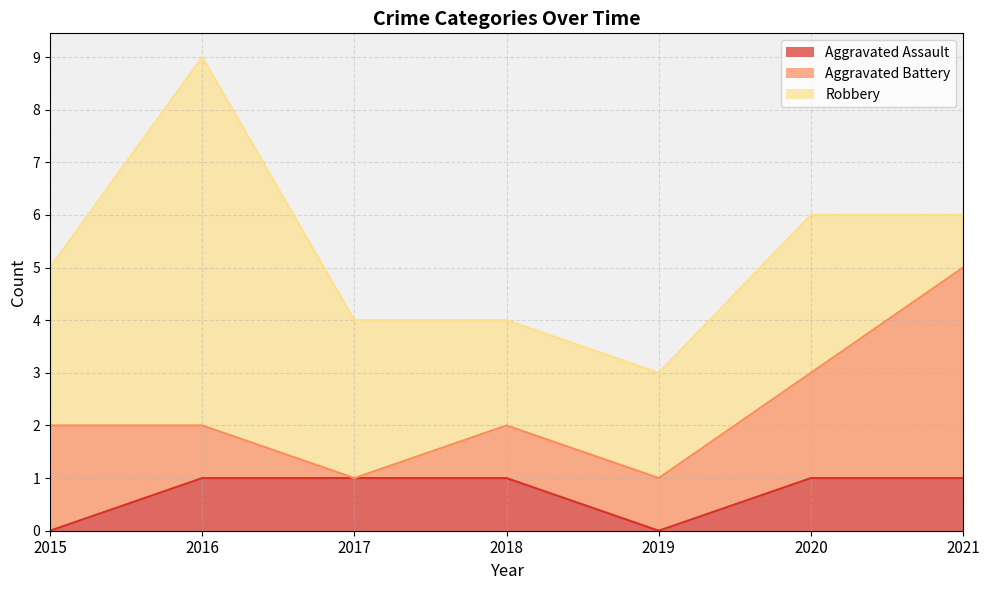

True or false: Aggravated Assault and Aggravated Battery cross at least once.

False